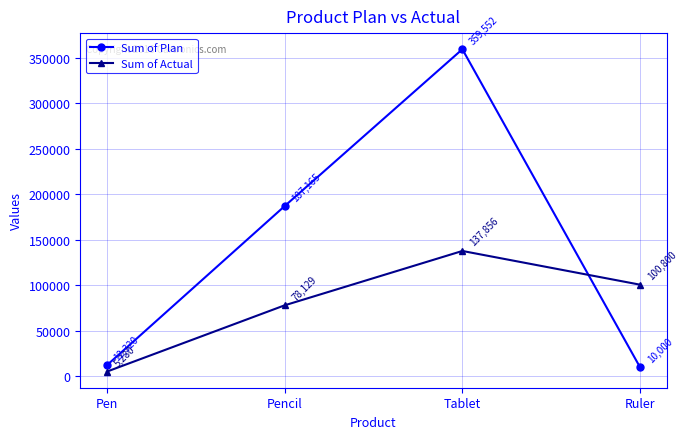

How many lines are shown in the chart?

2